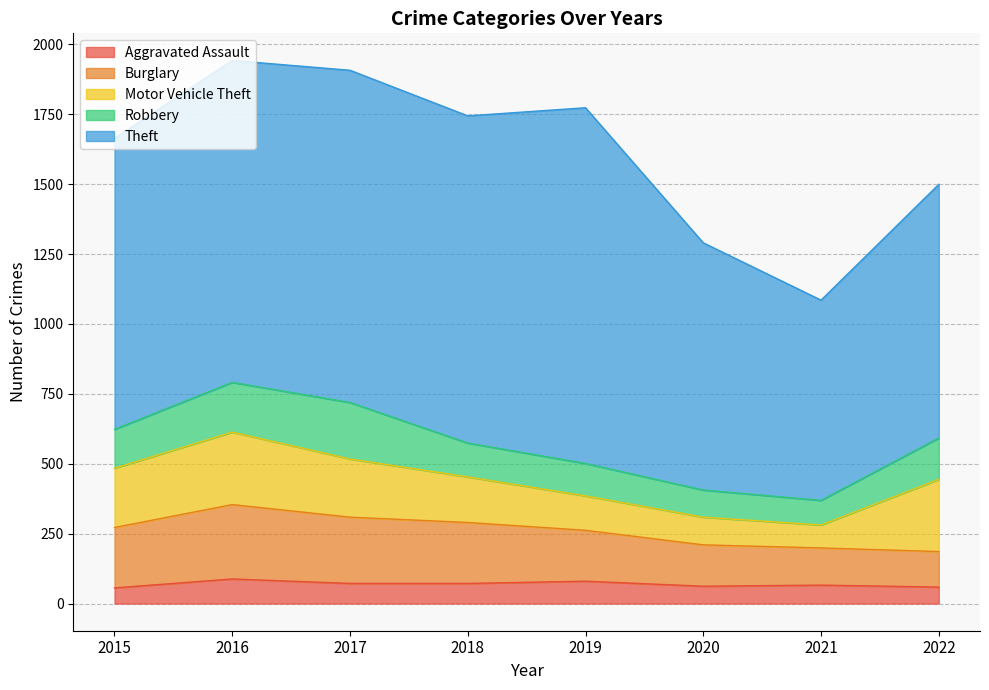

True or false: Aggravated Assault has a value of 62 at 2020.

True